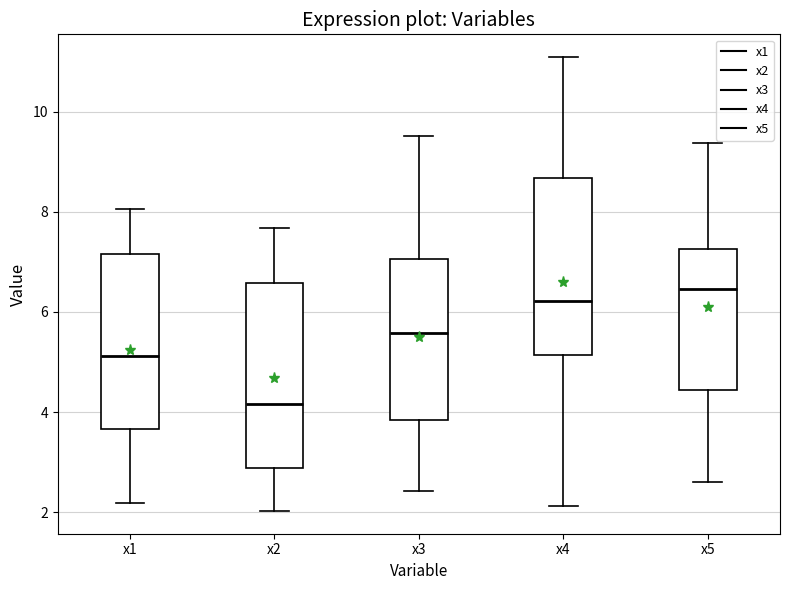

Where is the upper edge of the box for x2 on the y-axis? The values are not printed on the chart, so give them approximately, as read against the axis.

6.6